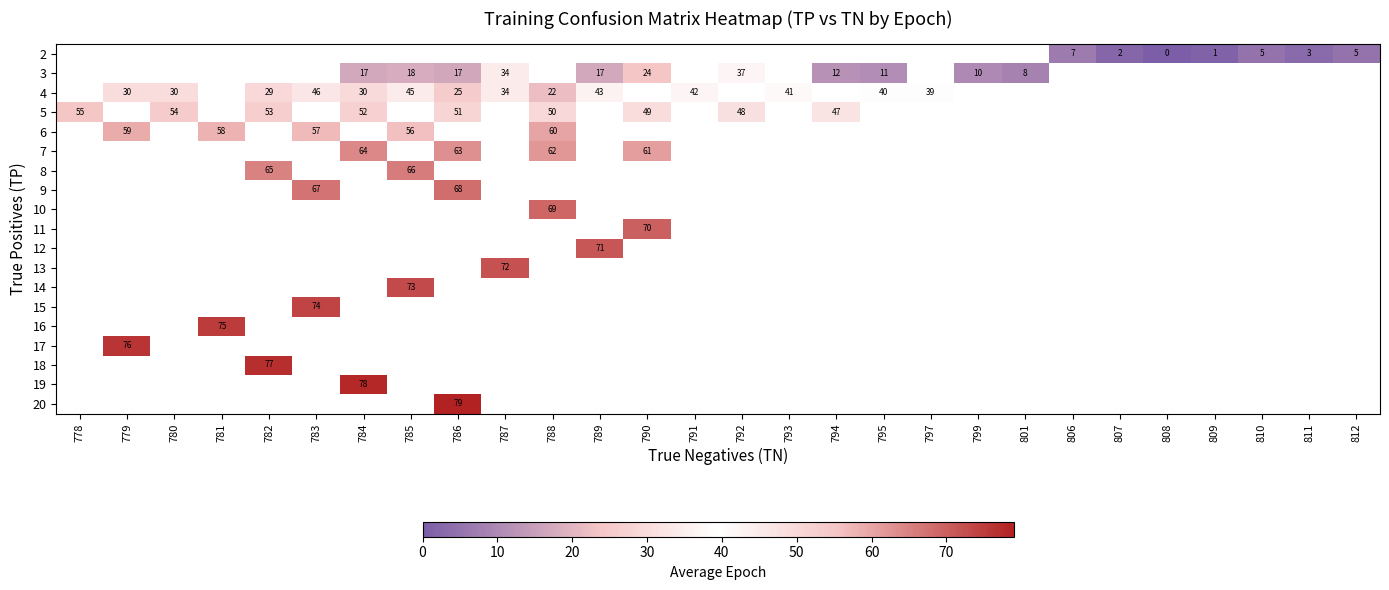

How many positive values does the 18 series have?

1